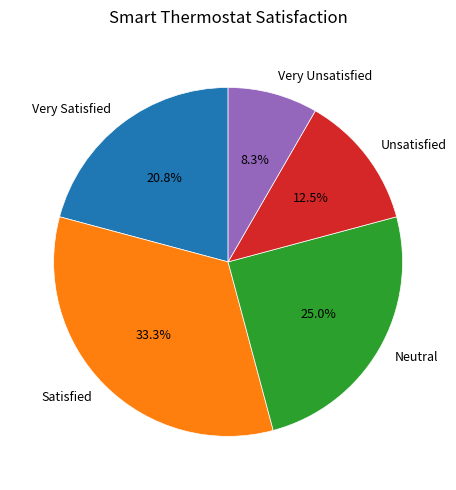

To the nearest percent, what portion does Very Unsatisfied represent?

8%